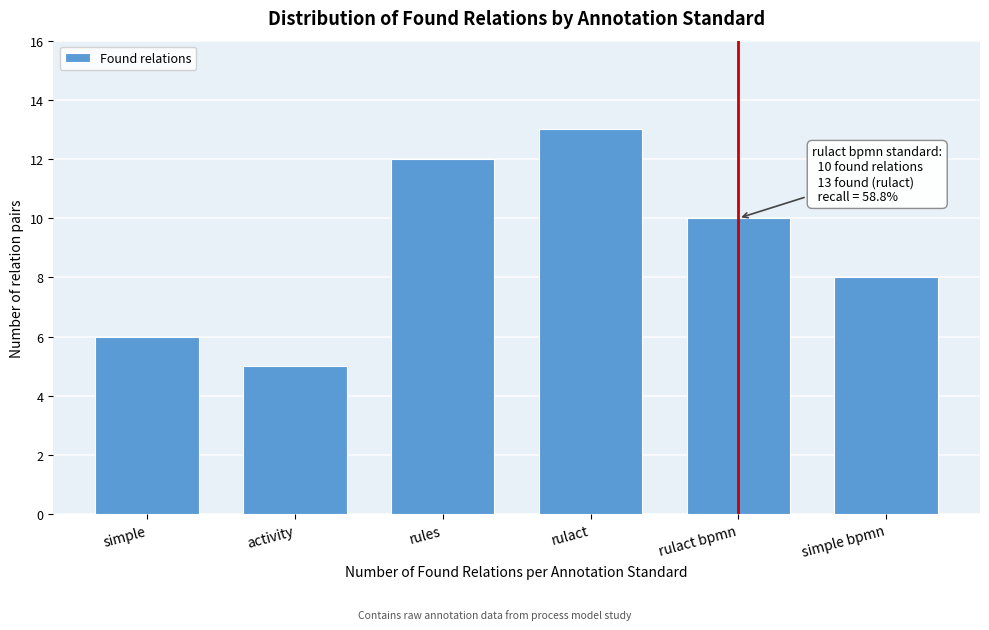

Reading right to left, transcribe all the data shown in this chart.

8	10	13	12	5	6